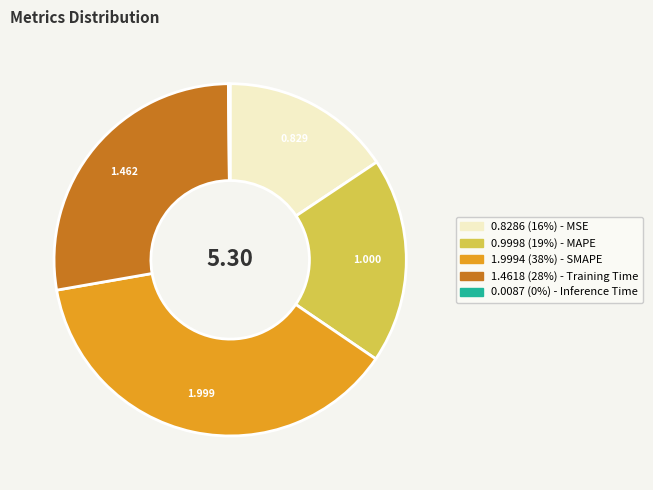

Does any single category account for the majority?

No